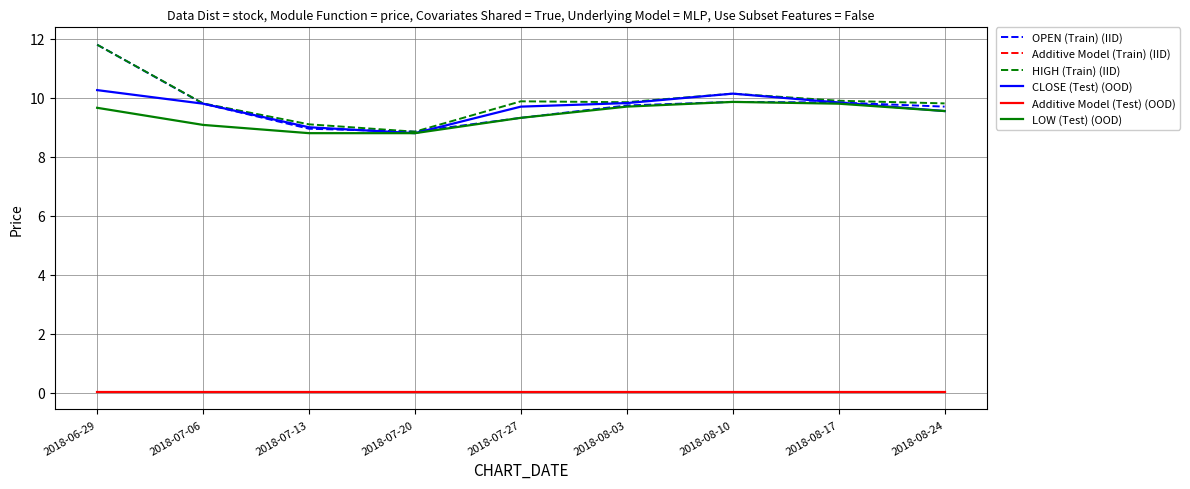

Which category has the highest value in the OPEN (Train) (IID) series?

2018-06-29